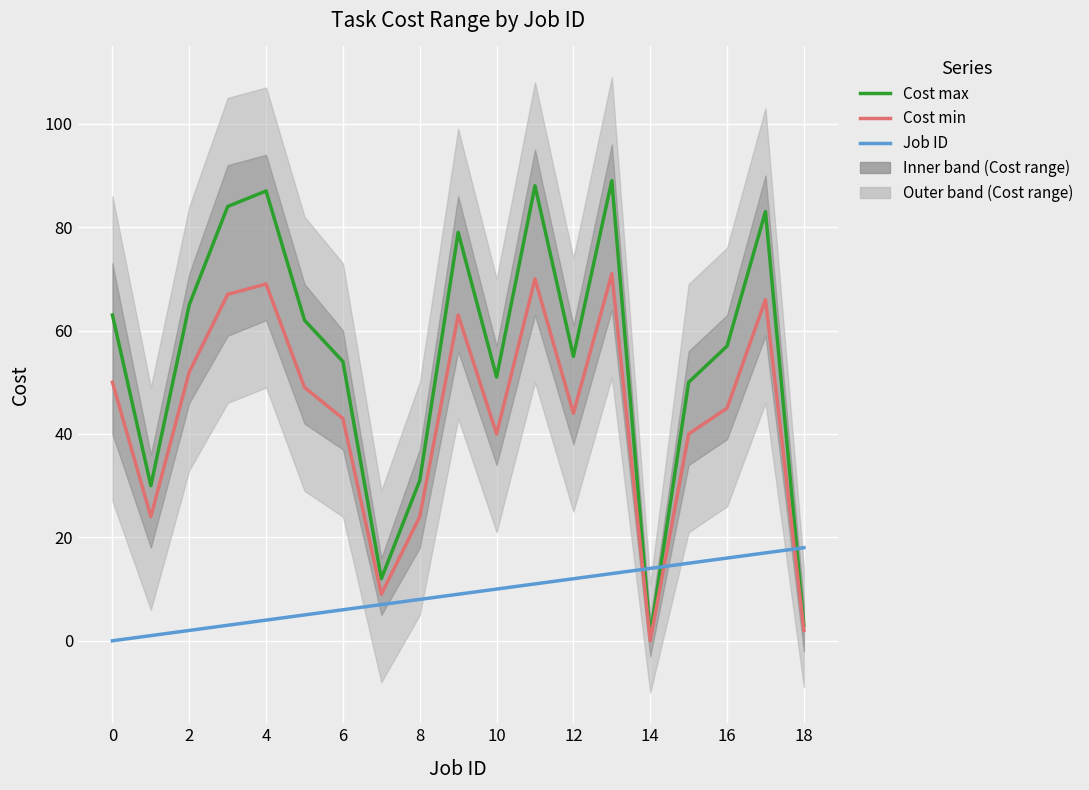

Which series has the largest total across all categories?

Cost max